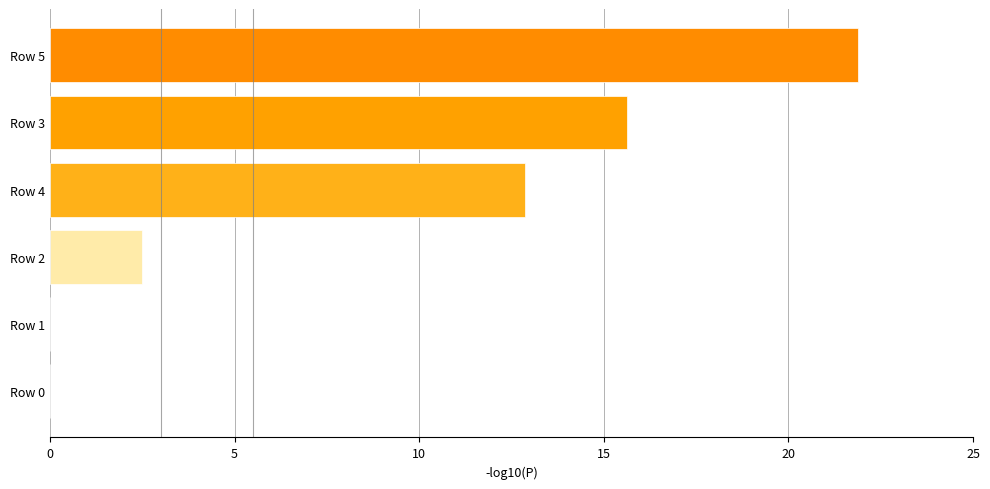

What is the difference between the values at Row 2 and Row 0?

2.5